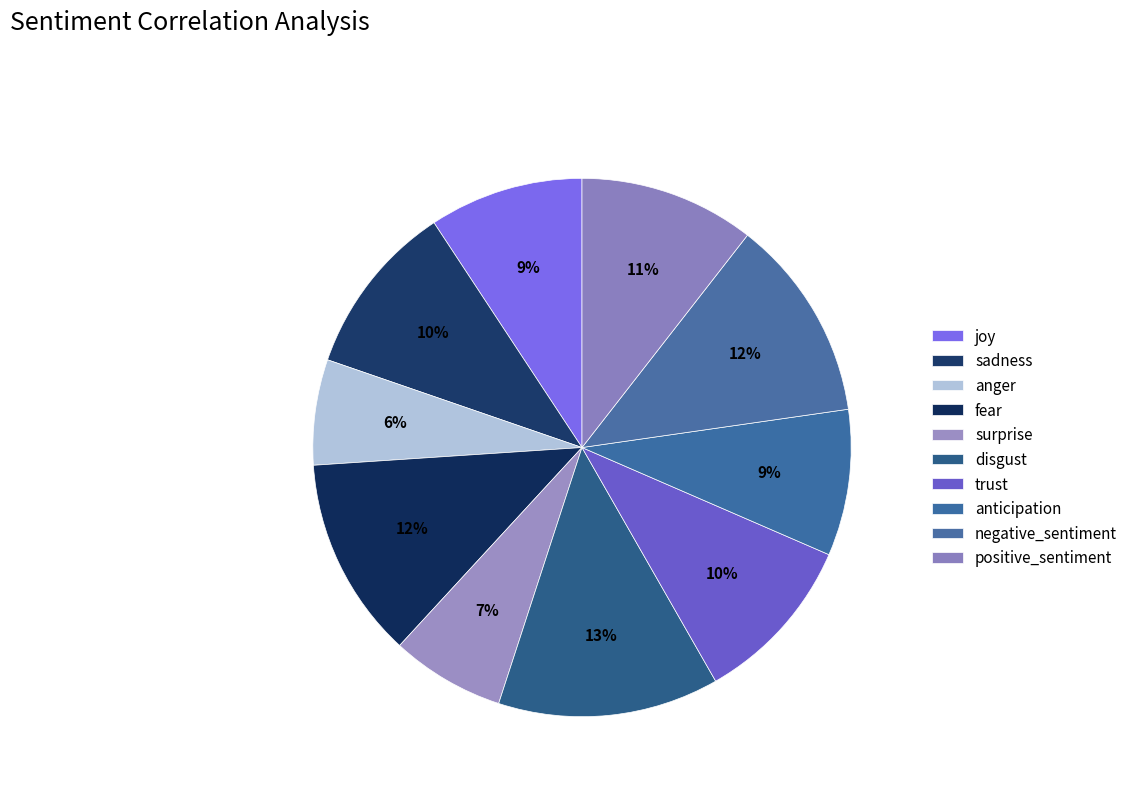

How many segments does this pie chart have?

10